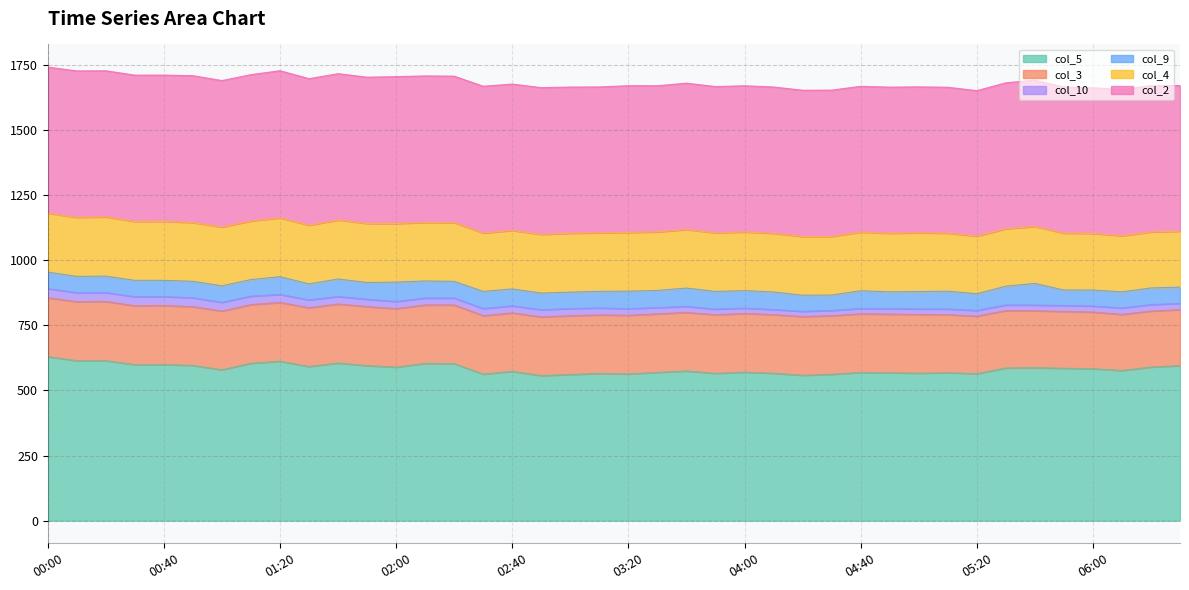

Rank the categories by col_4 value from highest to lowest.

00:20, 00:40, 01:50, 00:10, 01:40, 00:30, 00:00, 01:20, 03:00, 01:00, 05:00, 00:50, 01:30, 03:20, 02:20, 02:50, 04:20, 04:00, 04:40, 01:10, 03:50, 04:10, 04:30, 04:50, 03:10, 03:30, 03:40, 02:00, 02:10, 02:40, 02:30, 05:10, 05:20, 05:30, 05:40, 05:50, 06:00, 06:10, 06:20, 06:30